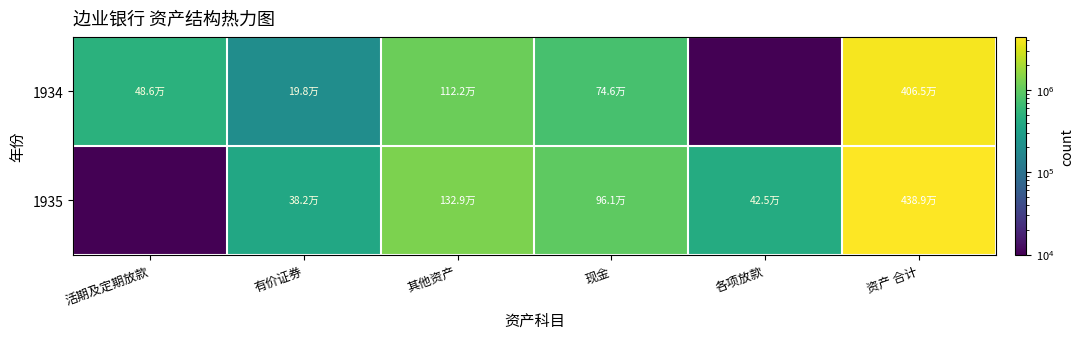

Reading left to right, transcribe all the data shown in this chart.

1934: 活期及定期放款=486050.8	有价证券=197877.6	其他资产=1121623.6	现金=746348.3	各项放款=0.1	资产 合计=4065282.0
1935: 活期及定期放款=0.1	有价证券=382296.0	其他资产=1328941.4	现金=961365.4	各项放款=424951.3	资产 合计=4389411.8